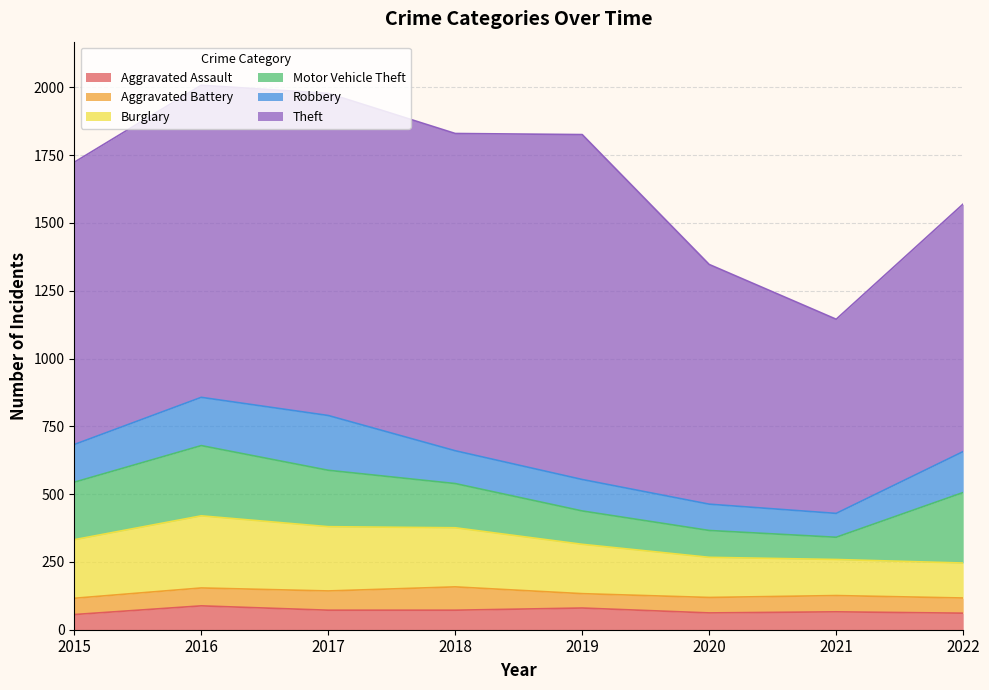

Which series has the largest total across all categories?

Theft